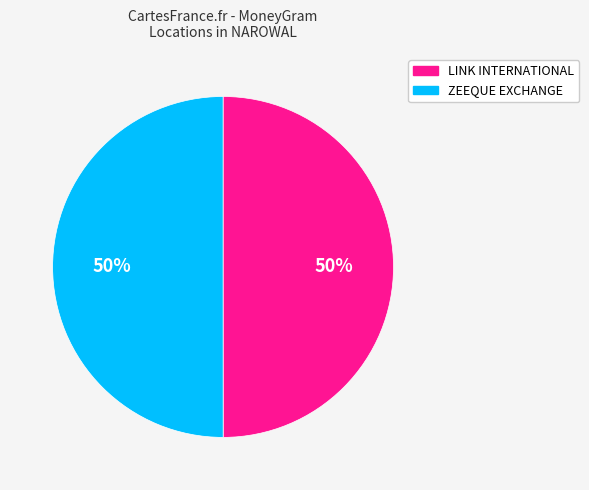

How many slices are in this pie chart?

2